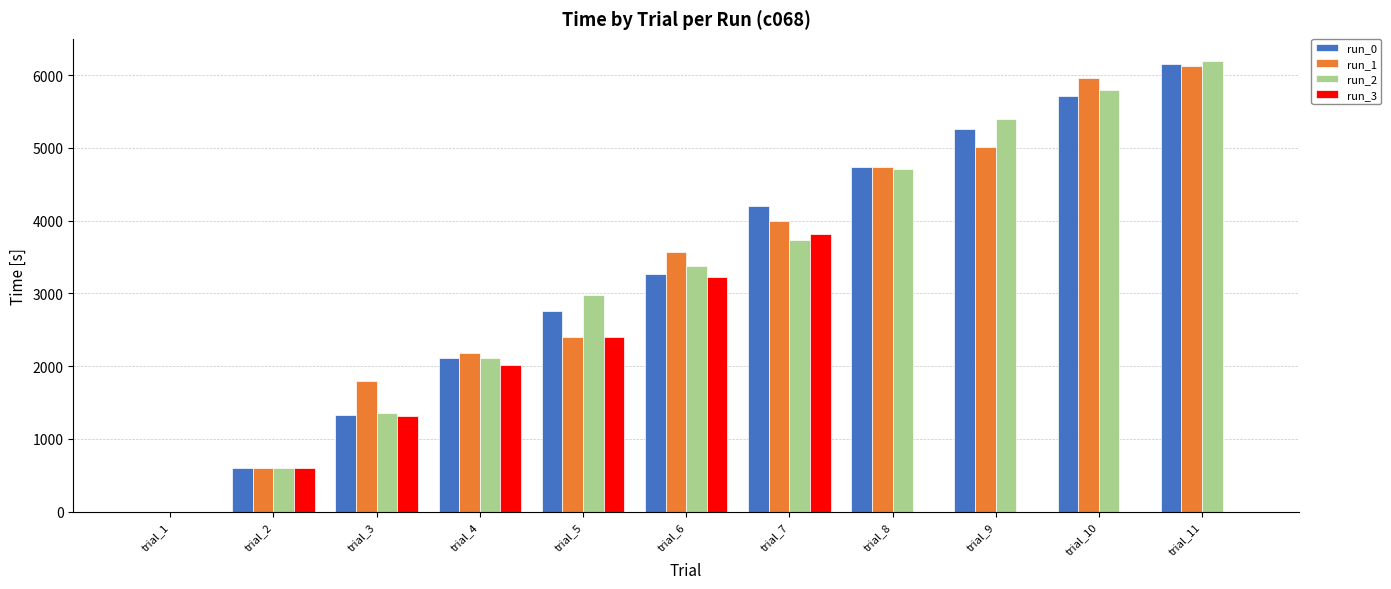

Between trial_6 and trial_11, which series saw the biggest shift?

run_3